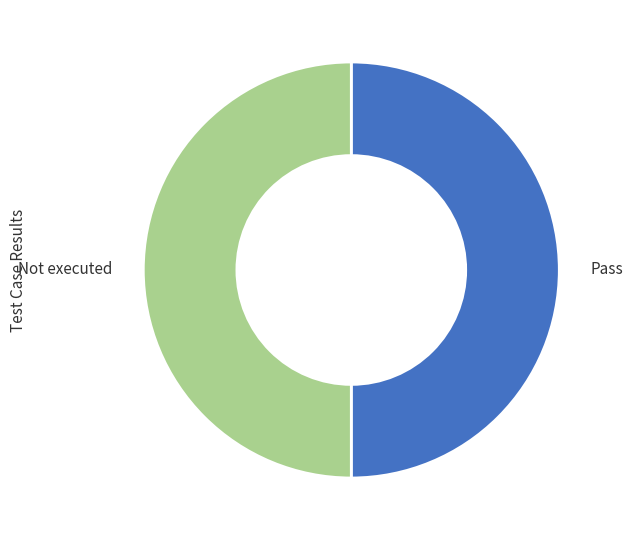

The Pass slice represents 50% of the pie. True or false?

True